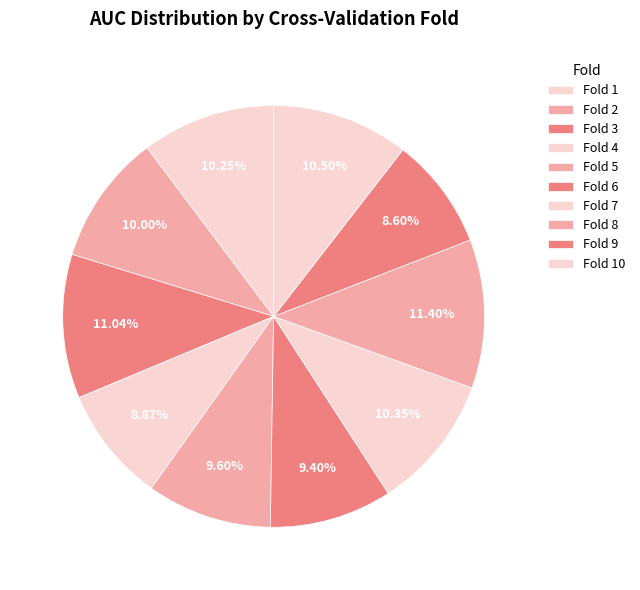

To the nearest percent, what portion does Fold 1 represent?

10%